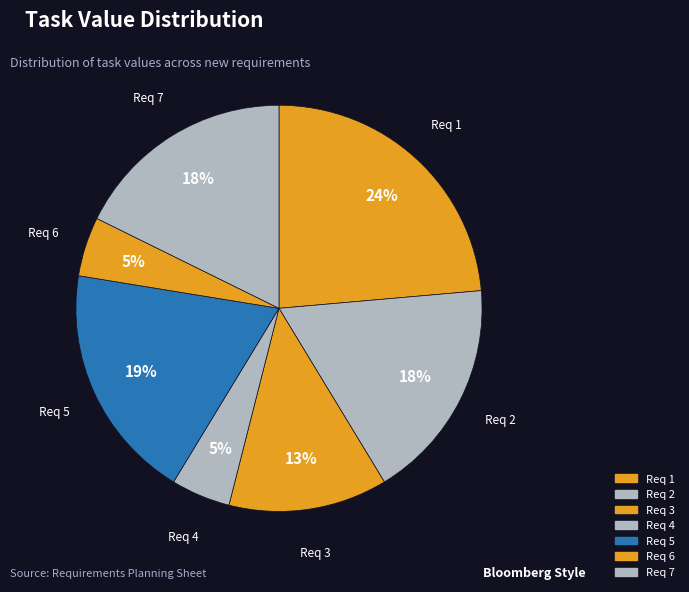

True or false: Req 2 accounts for 3% of the total.

False